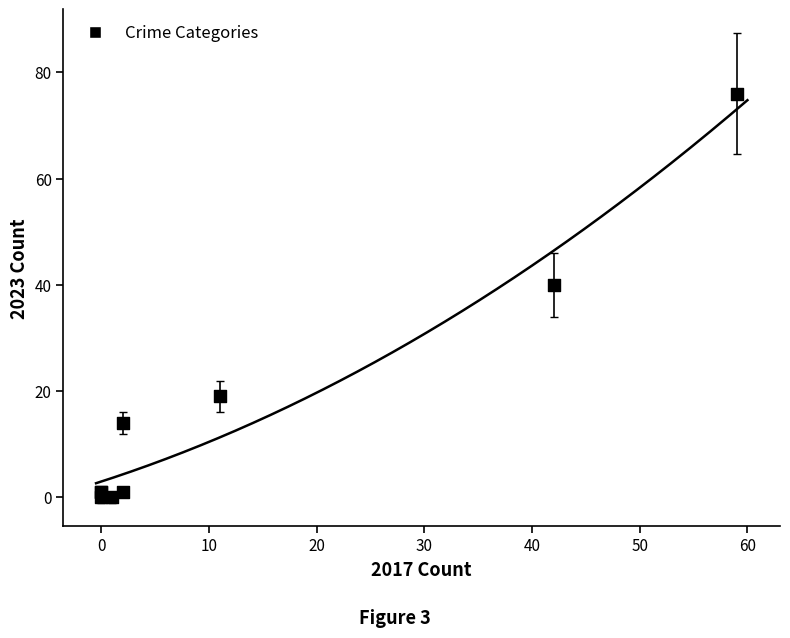

What Y value in the scatter plot is closest to 38?

40